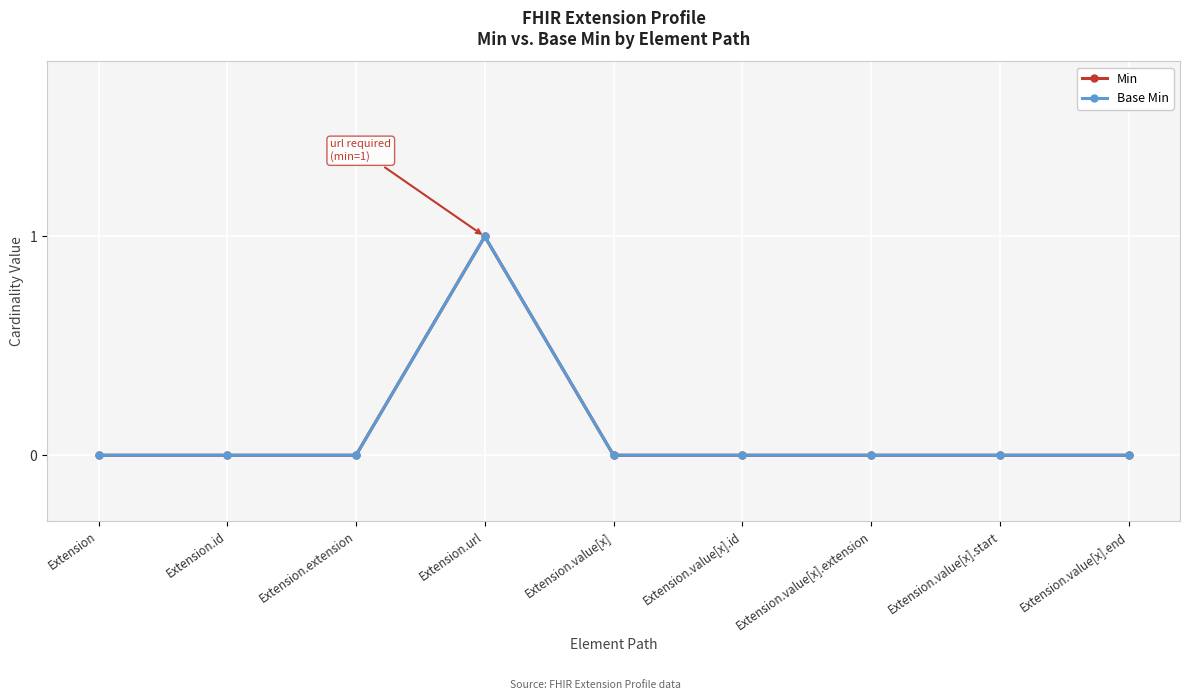

What is the label of the 1st point from the left?

Extension